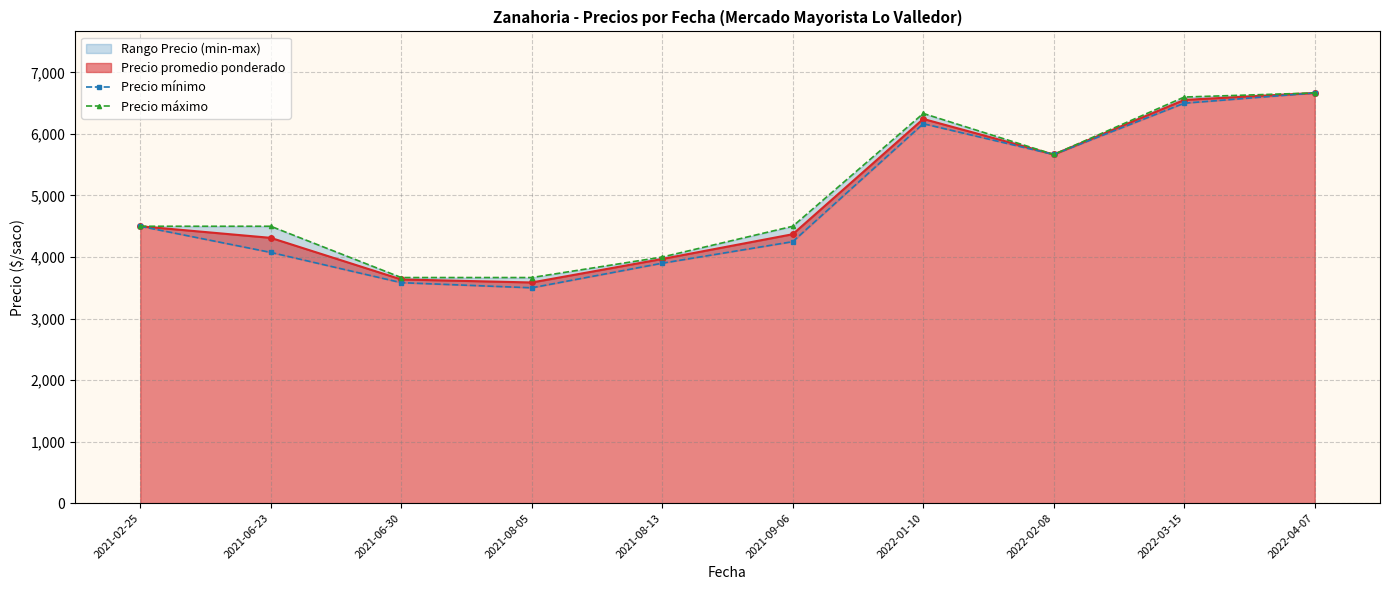

Is the value of Precio mínimo at 2021-02-25 greater than the value of Precio máximo at 2022-01-10?

No